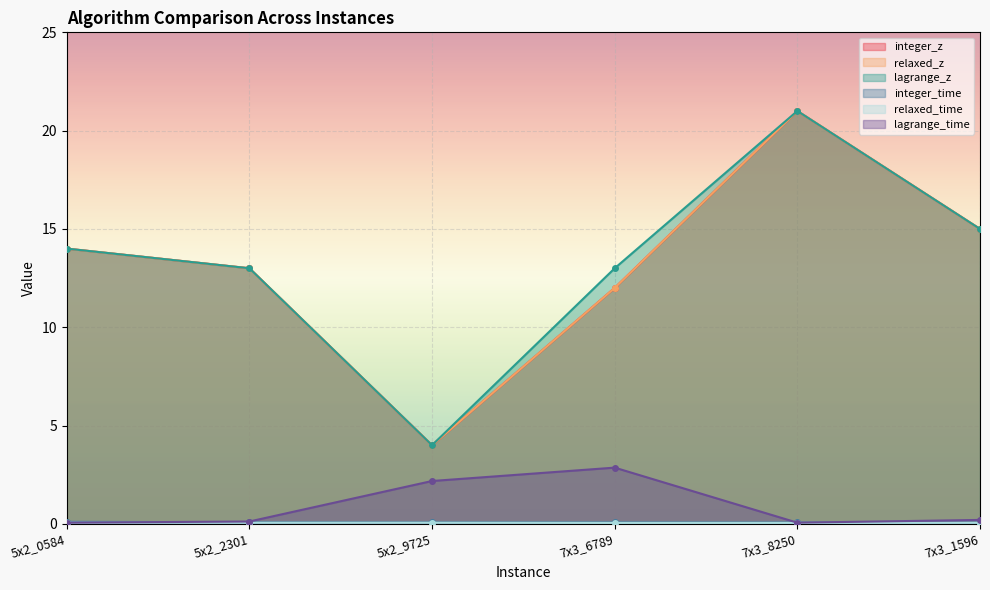

What is the difference between the maximum and minimum values in the lagrange_time series?

2.8